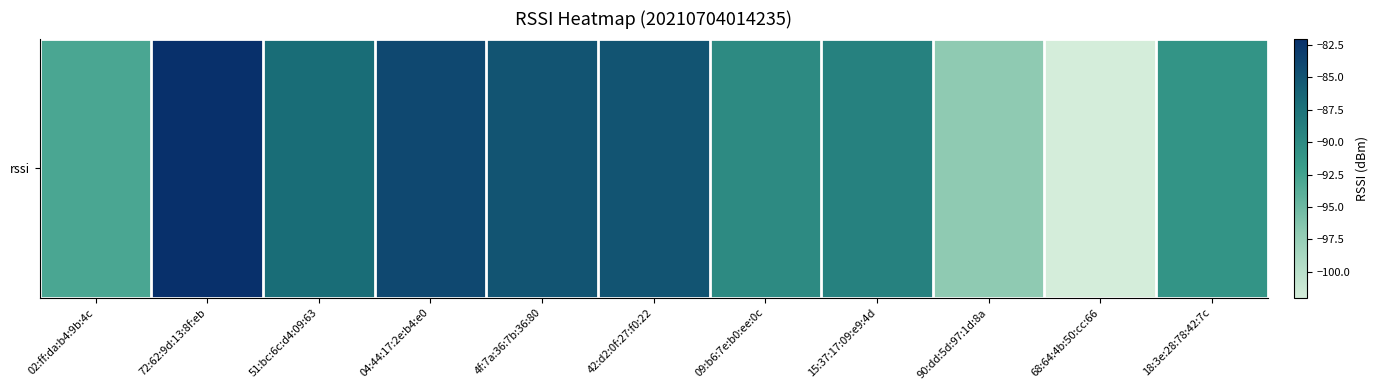

Between 18:3e:28:78:42:7c and 68:64:4b:50:cc:66, which is larger?

18:3e:28:78:42:7c